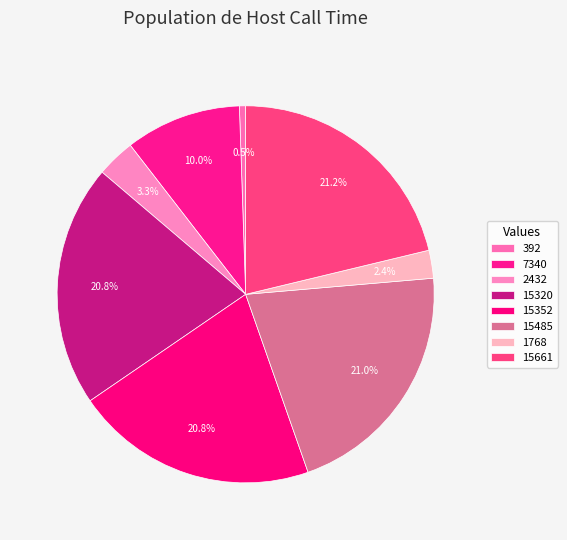

How many slices are in this pie chart?

8